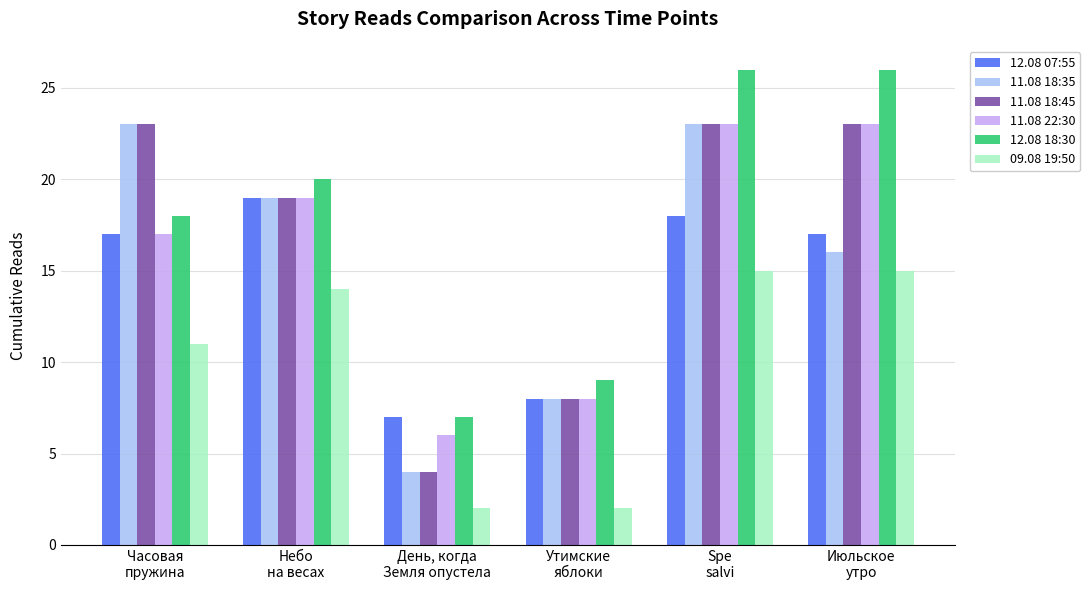

What is the average value of the 12.08 07:55 series?

14